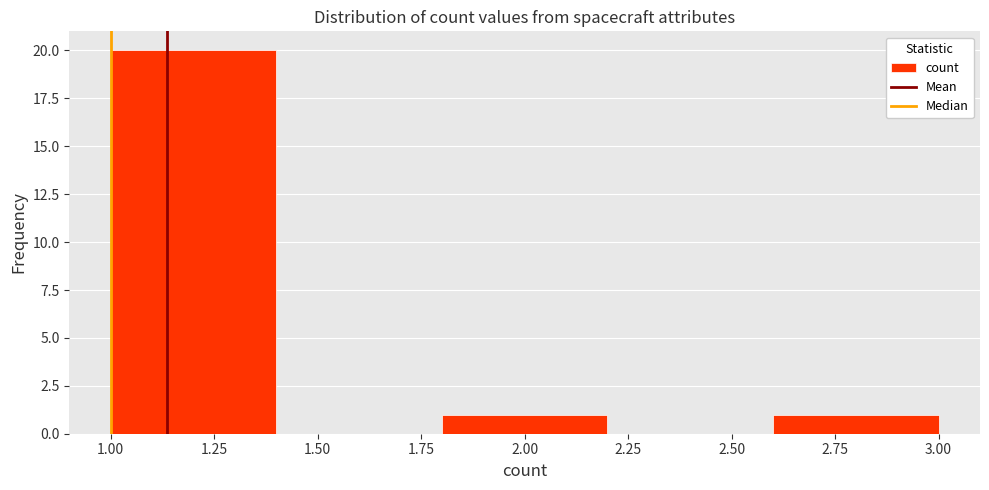

Reading left to right, transcribe this chart: for each bar, give the range it covers on the x-axis and its height. The values are not printed on the chart, so give them approximately, as read against the axis.

1.0 to 1.4: 20
1.4 to 1.8: 0
1.8 to 2.2: 1
2.2 to 2.6: 0
2.6 to 3.0: 1